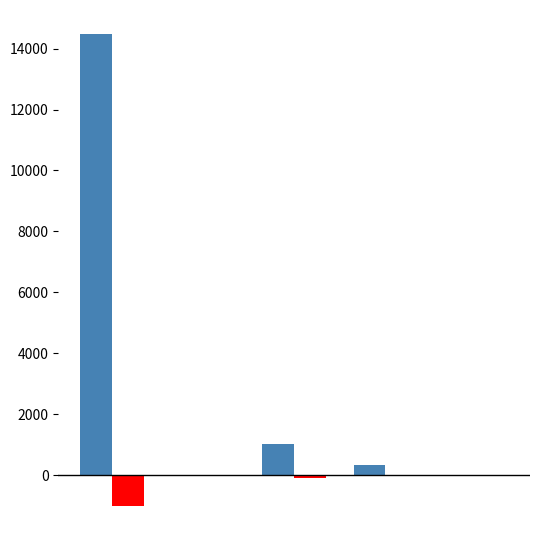

What is the greatest value displayed?

14488.0